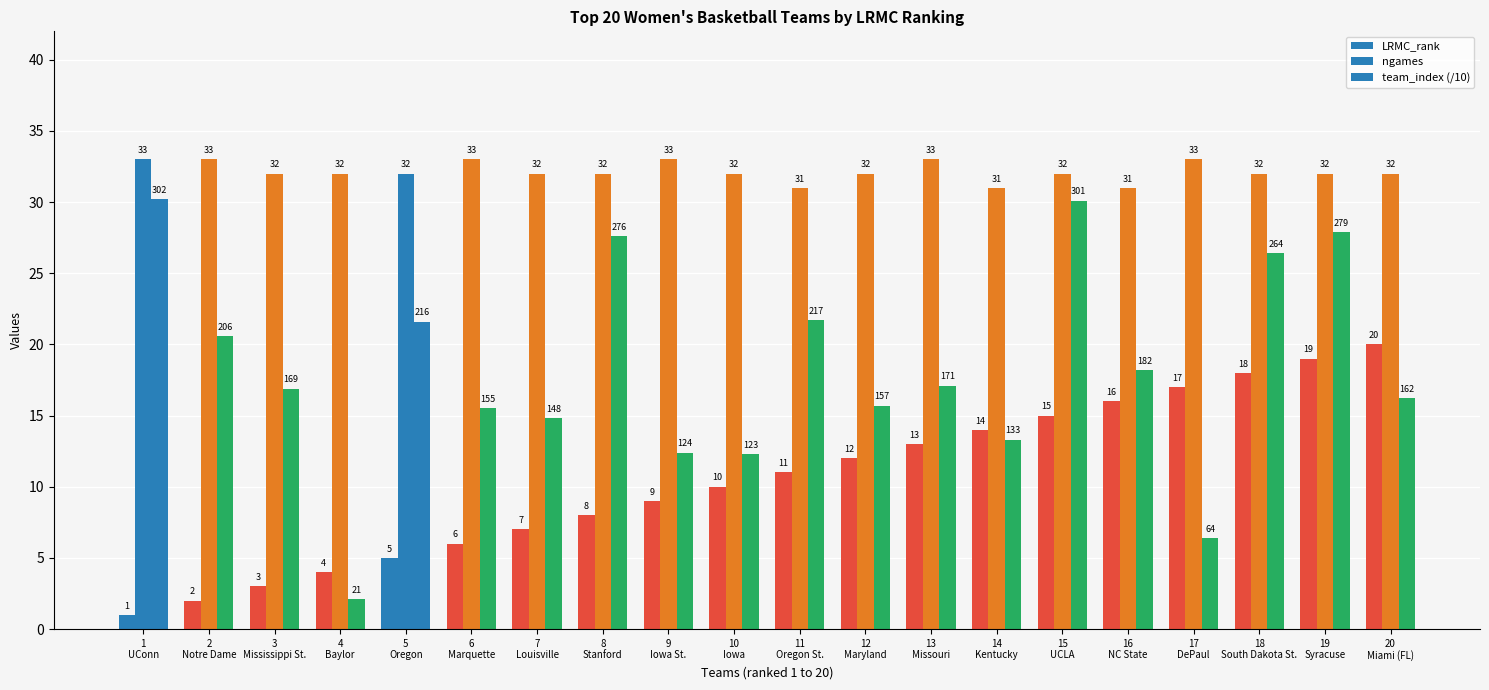

How many bars are there in each group?

3